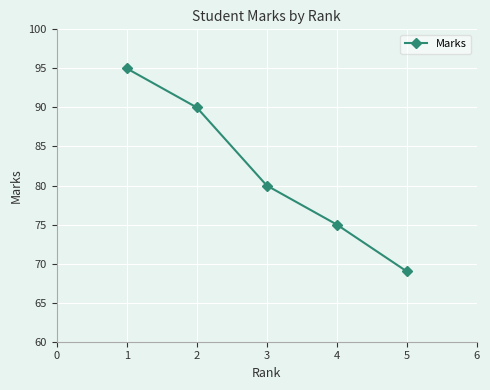

What is the difference between the maximum and second lowest values?

20